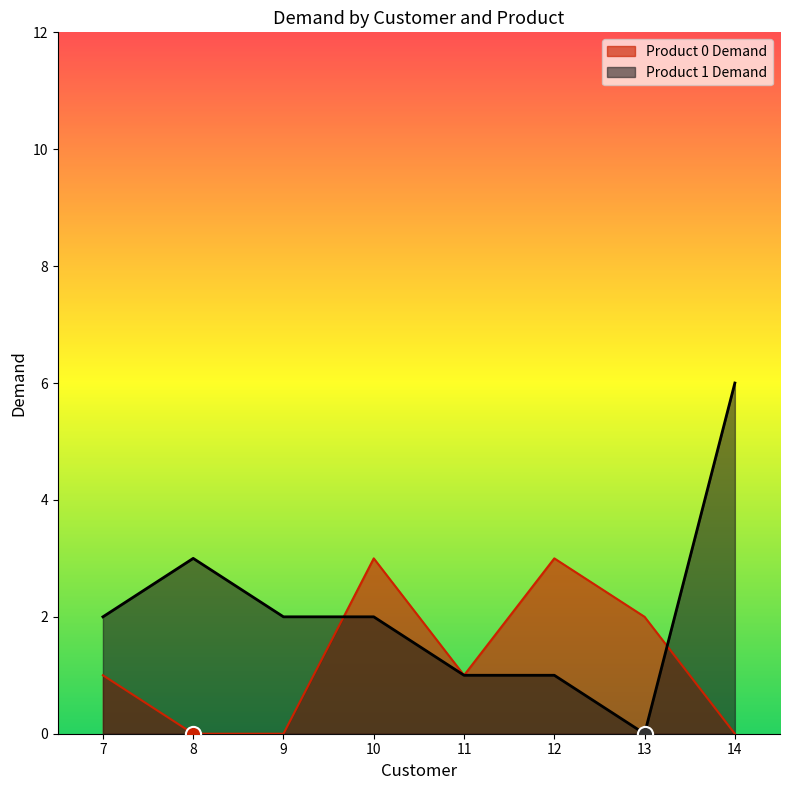

Which series has the largest Y range (max minus min)?

Product 1 Demand